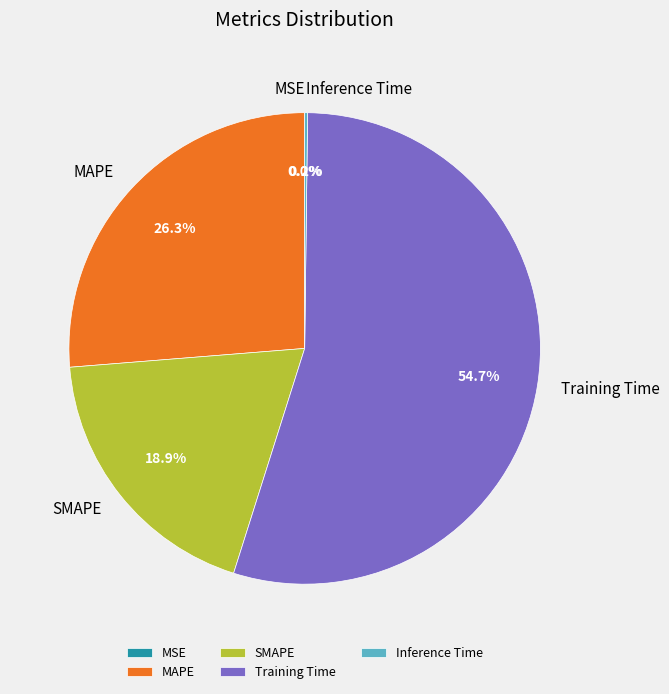

True or false: SMAPE accounts for 19% of the total.

True